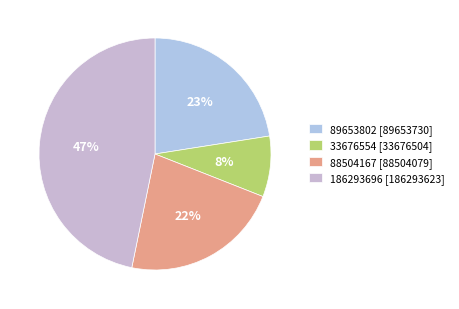

Is it true that 89653802 is 8% of the pie?

False